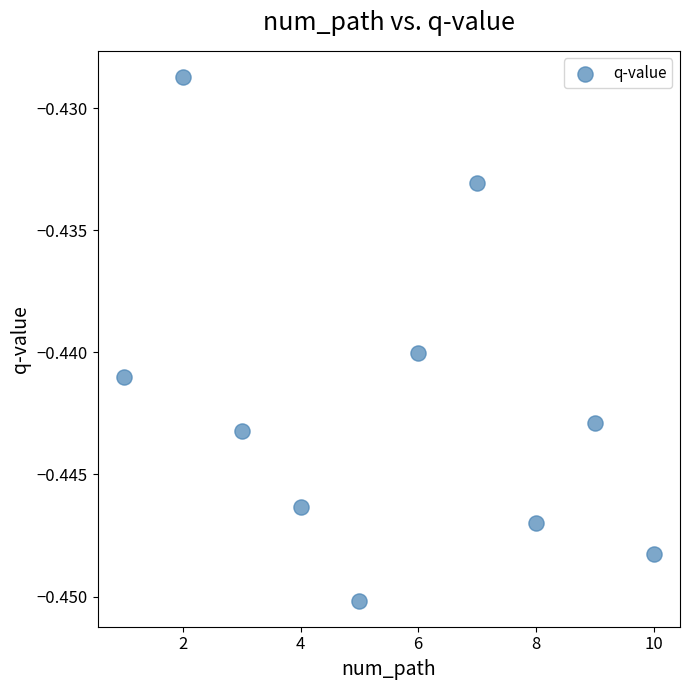

What is the range of X values (max minus min)?

9.0